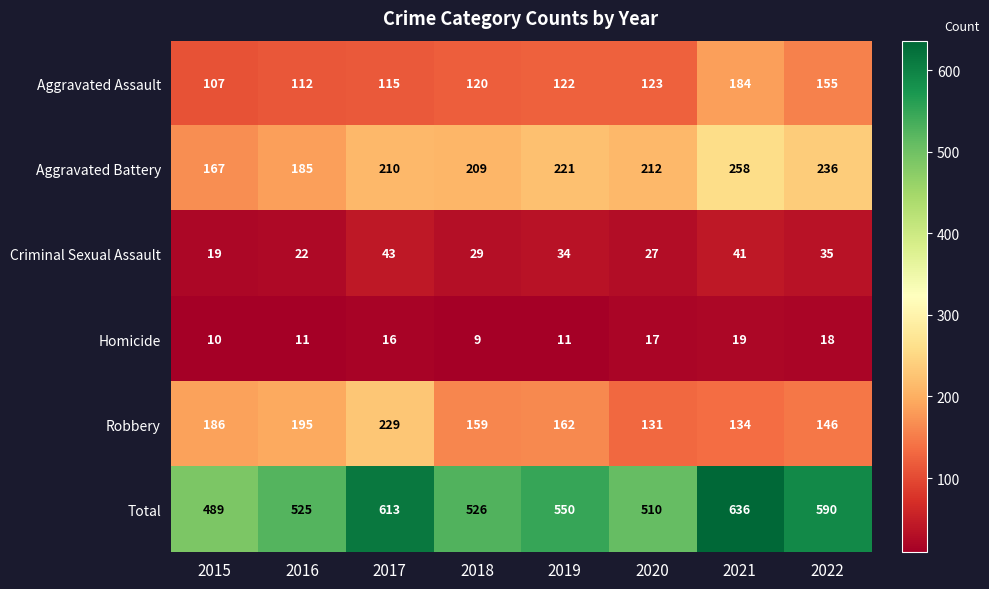

Rank the series at 2020 from highest to lowest value.

Total, Aggravated Battery, Robbery, Aggravated Assault, Criminal Sexual Assault, Homicide